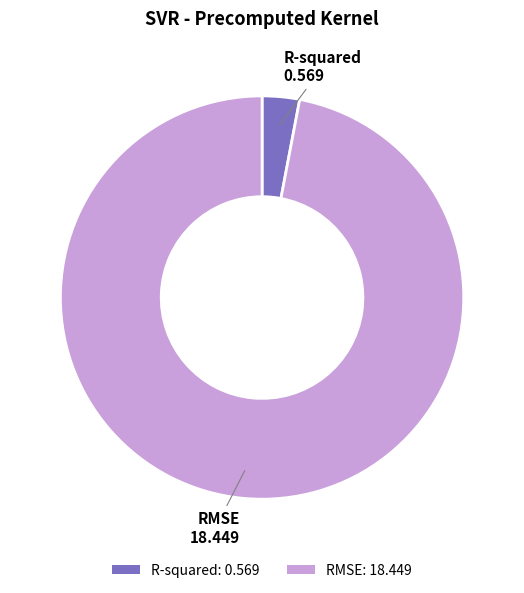

Does RMSE: 18.449 represent more than half of the total?

Yes